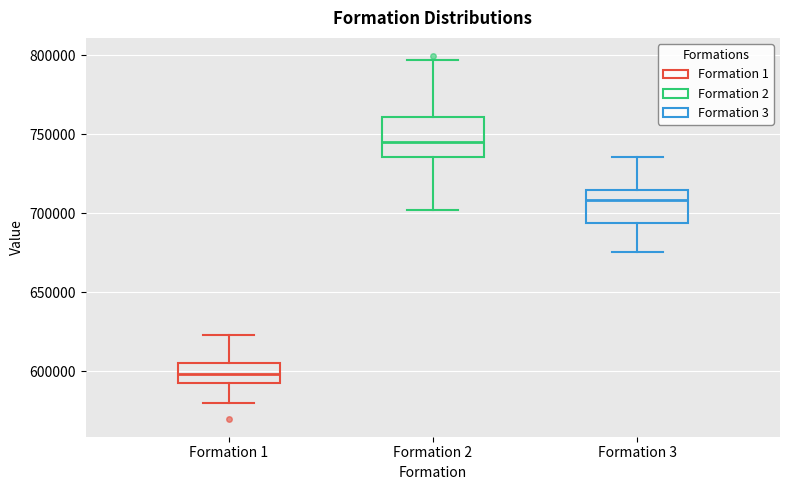

Where does the median line of the box for Formation 2 sit on the y-axis? The values are not printed on the chart, so give them approximately, as read against the axis.

745000